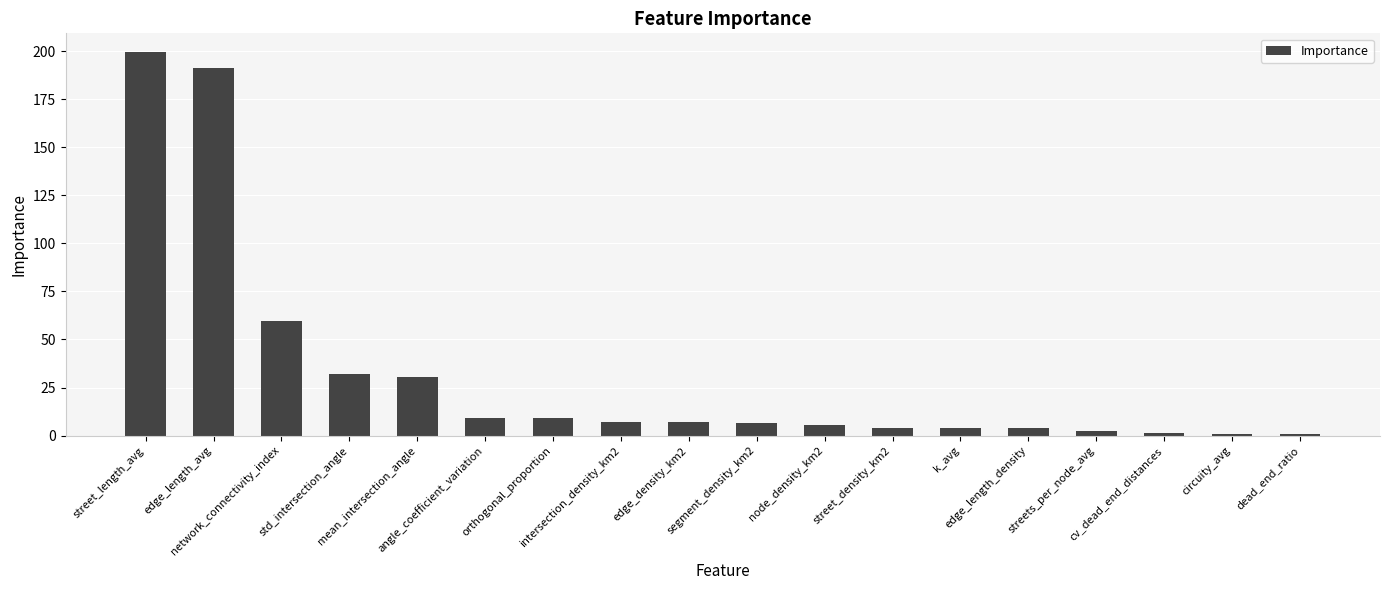

What is the value of the 2nd bar from the left?

191.1